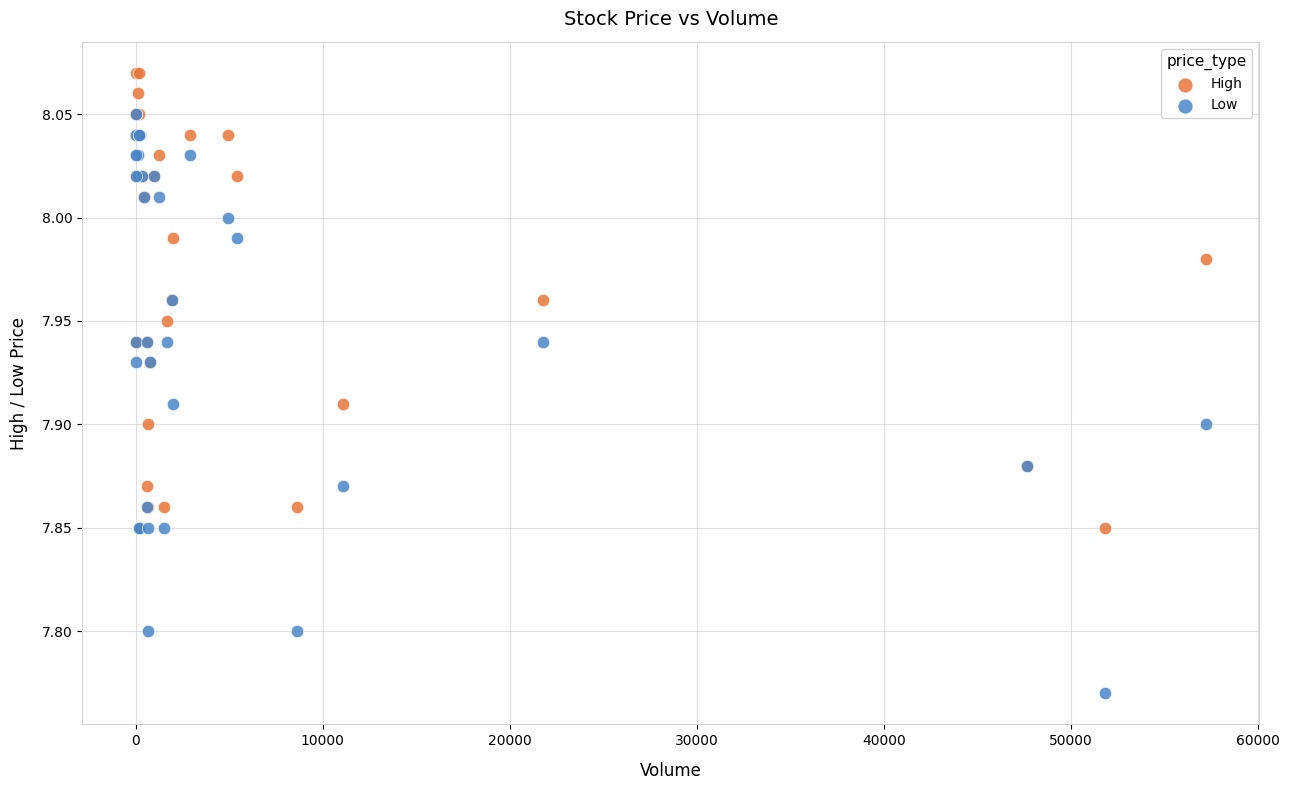

Which series reaches the maximum Y coordinate?

High